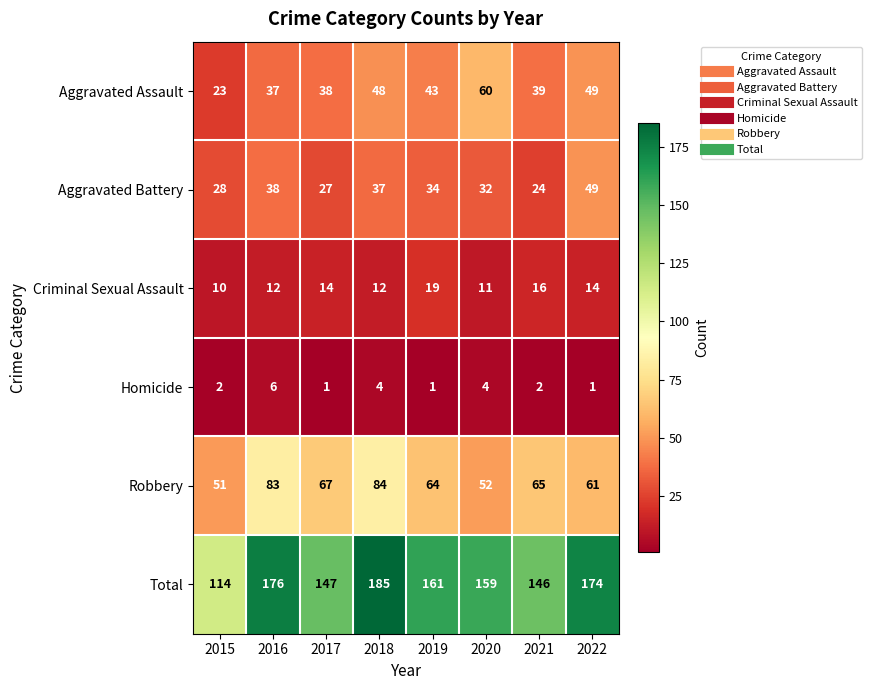

What is the difference between the maximum and minimum values in the Total series?

71